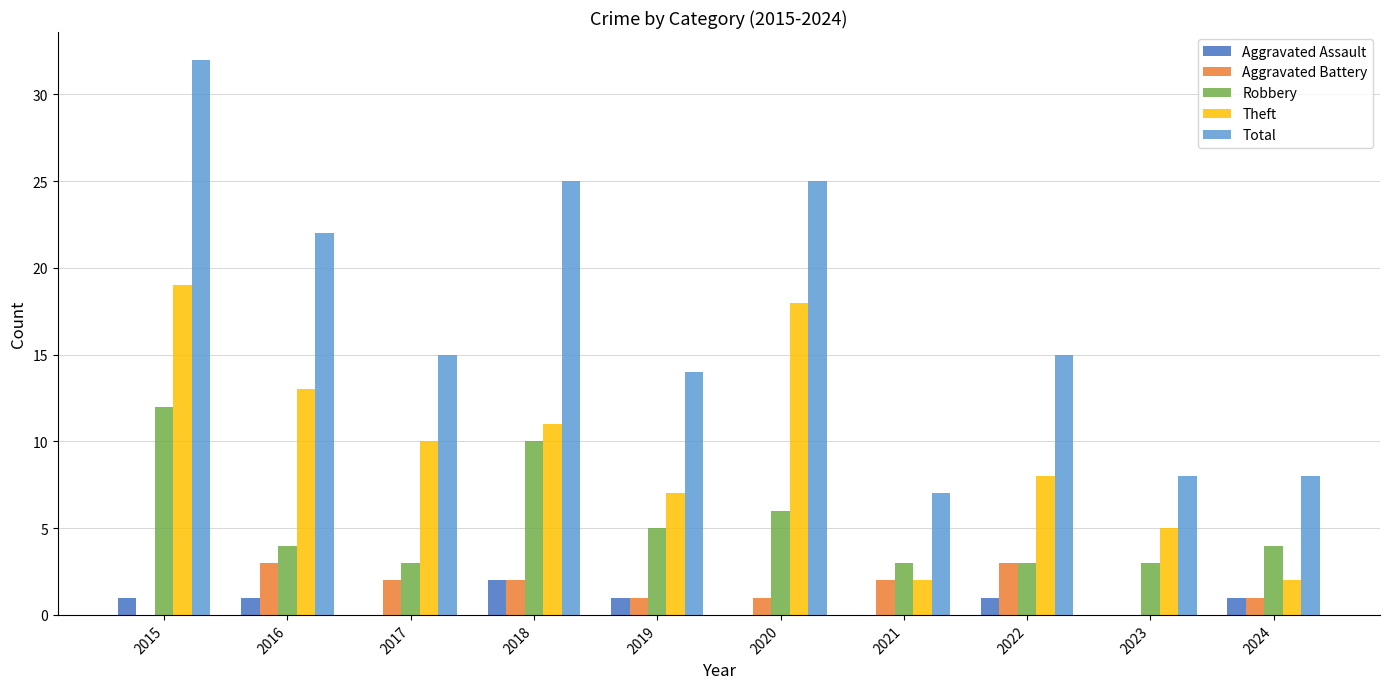

What is the maximum value for Aggravated Battery?

3